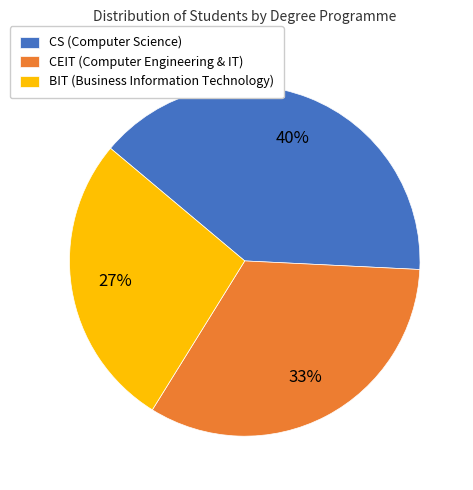

To the nearest percent, what is the difference between the CEIT and CS slice percentages?

7%